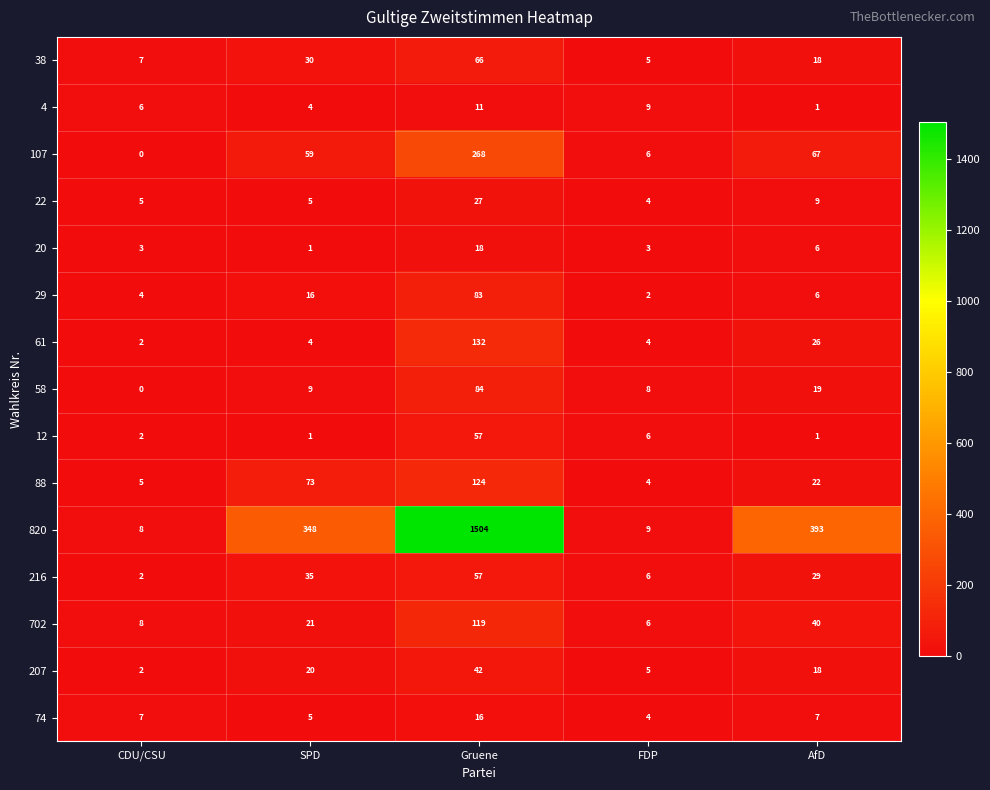

What is the lowest value of the 22 series?

4